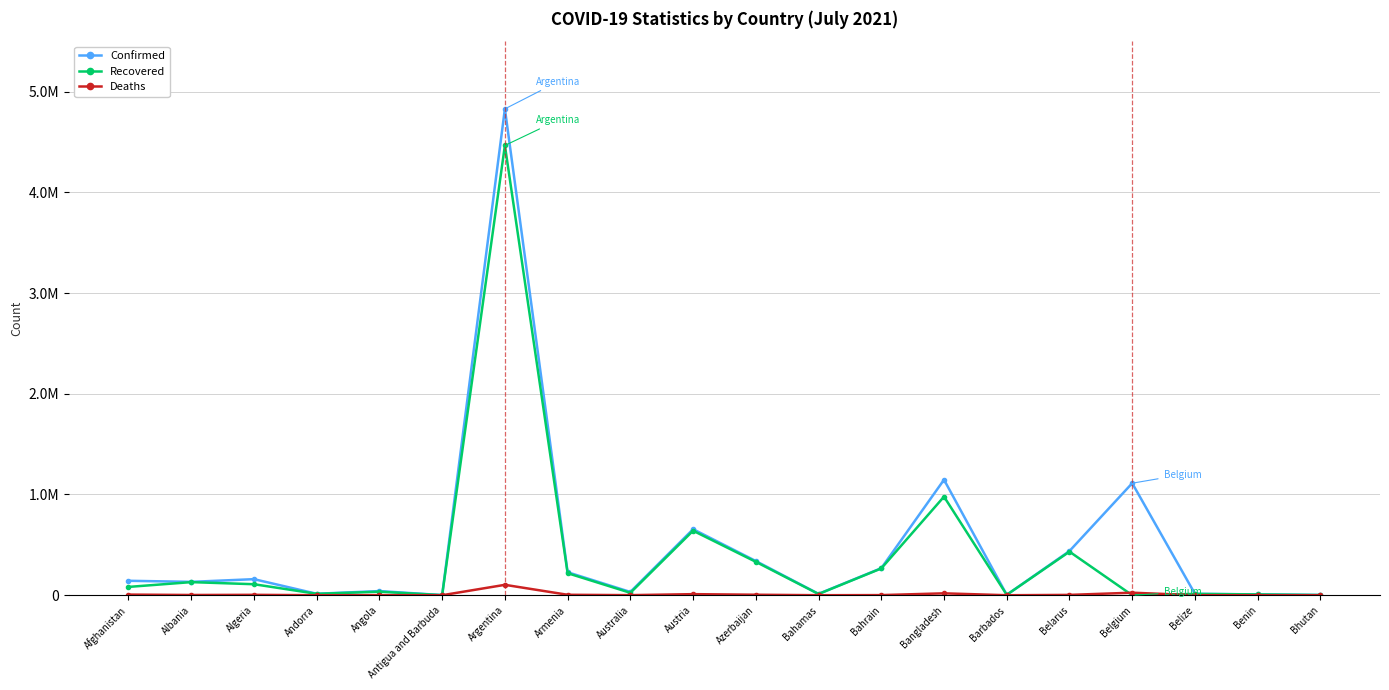

Is this an area chart (filled region under the line)?

No